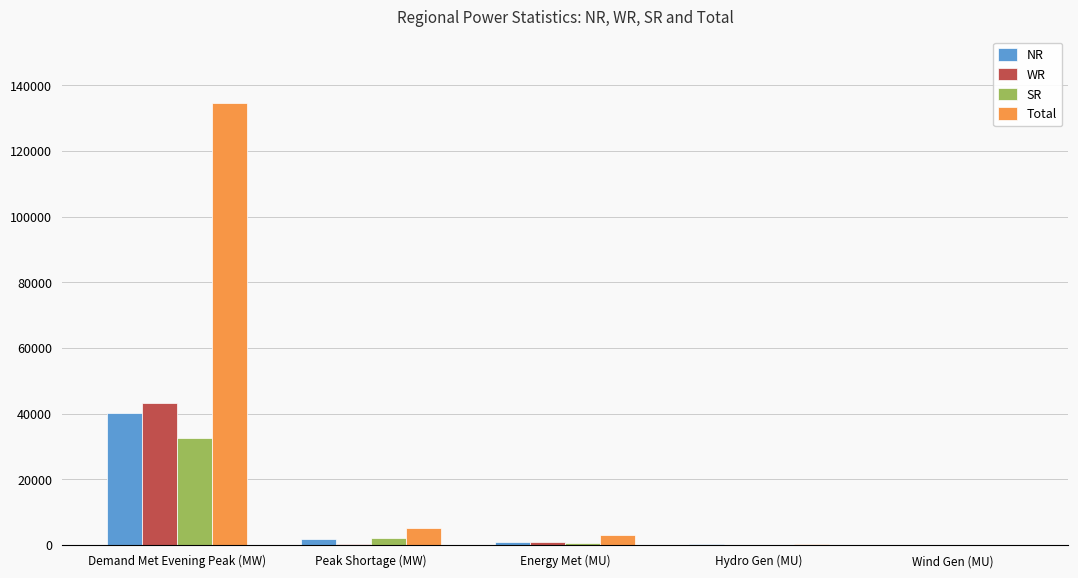

Which category has the highest value in the NR series?

Demand Met Evening Peak (MW)